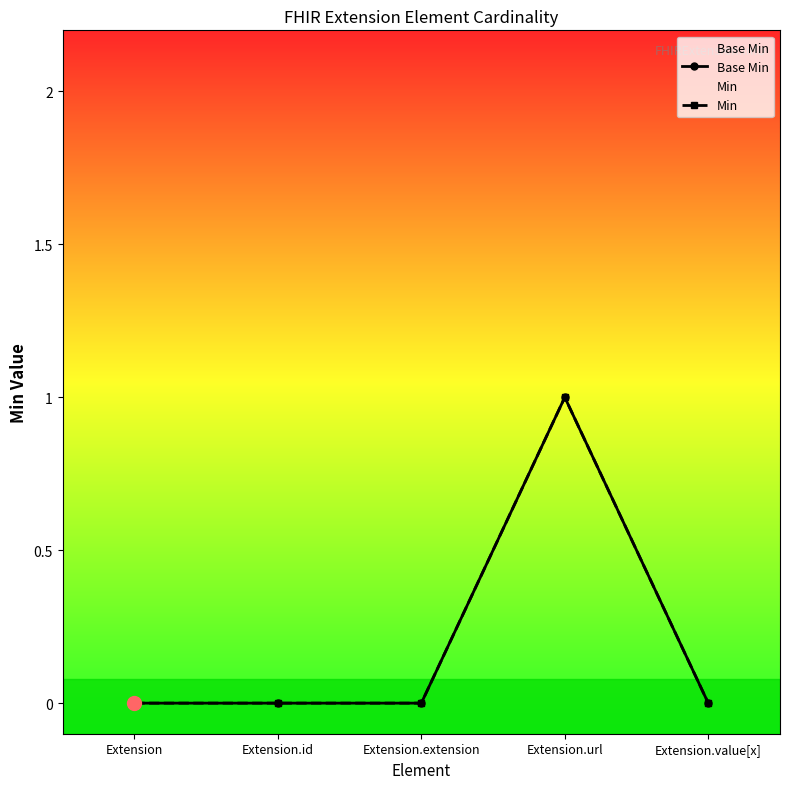

True or false: Min and Base Min intersect in this chart.

False